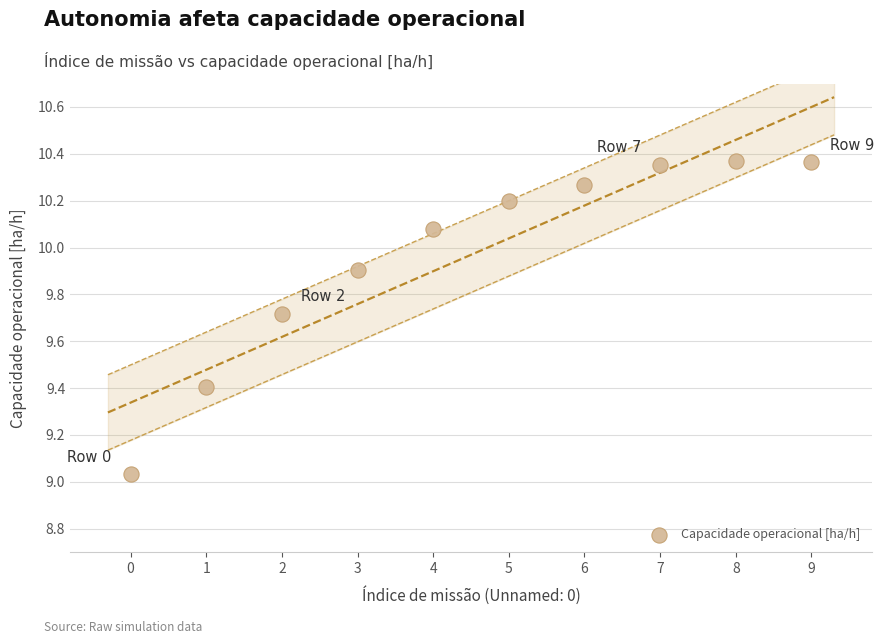

What is the range of Y values (max minus min)?

1.3